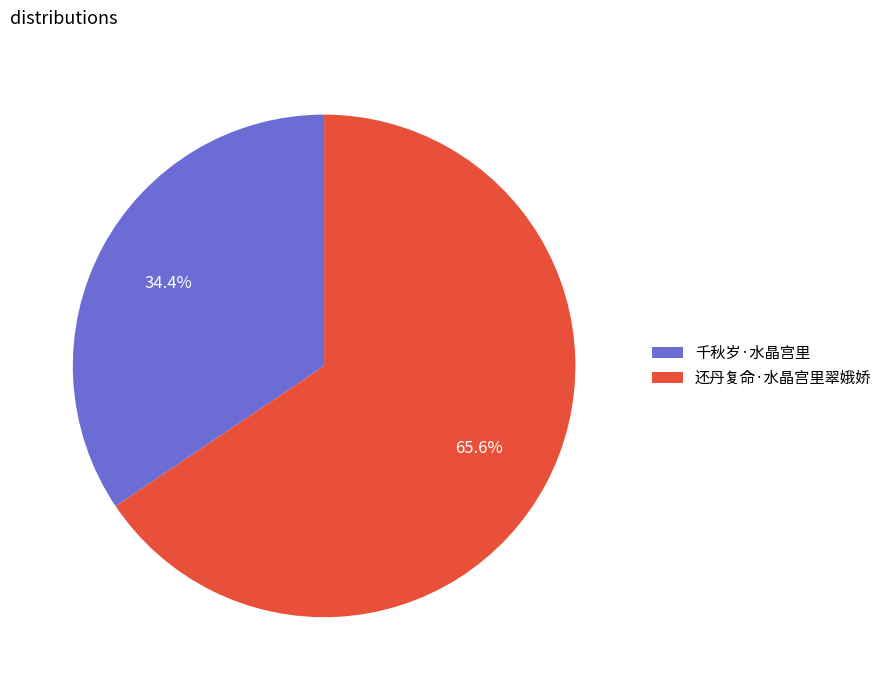

To the nearest percent, what is the average slice percentage?

50%